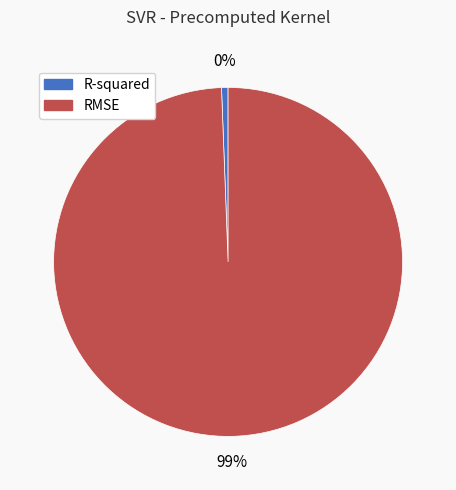

Does R-squared represent more than half of the total?

No